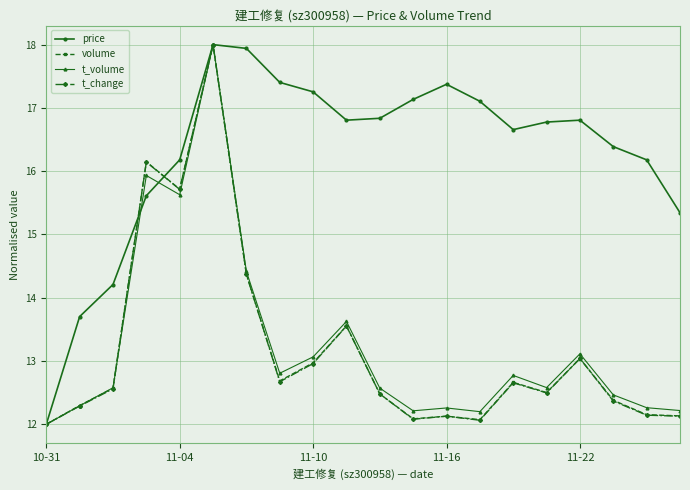

True or false: price has more than 2 interior local peaks.

True